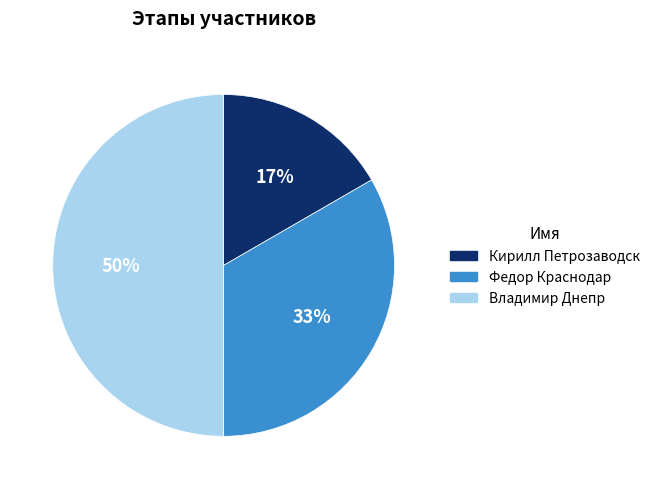

To the nearest percent, what portion does Кирилл Петрозаводск represent?

17%